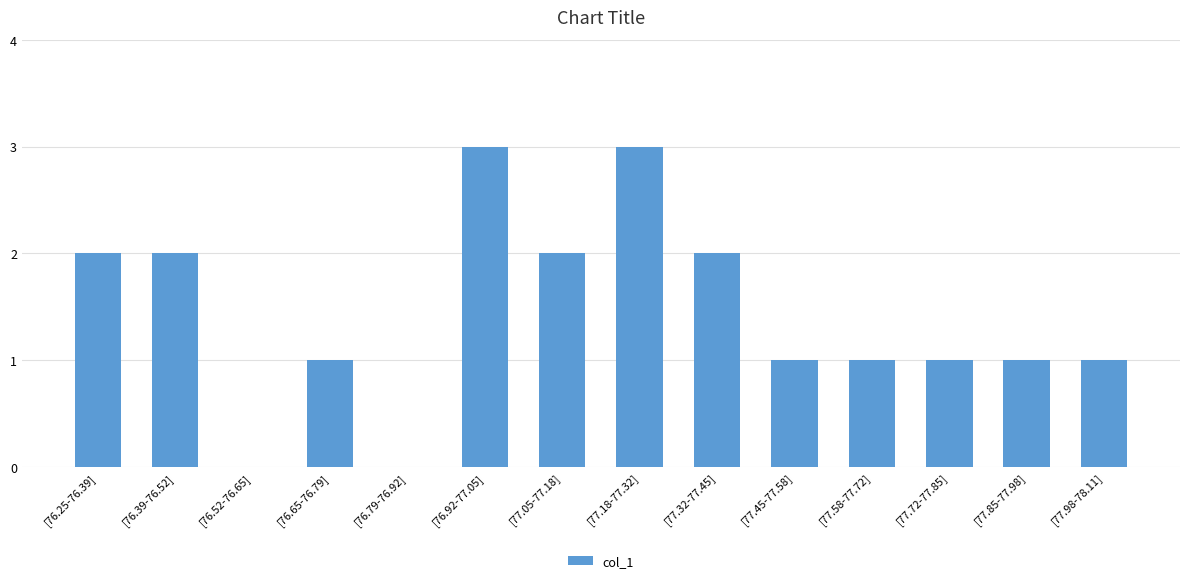

What is the approximate value at [76.39-76.52]?

2